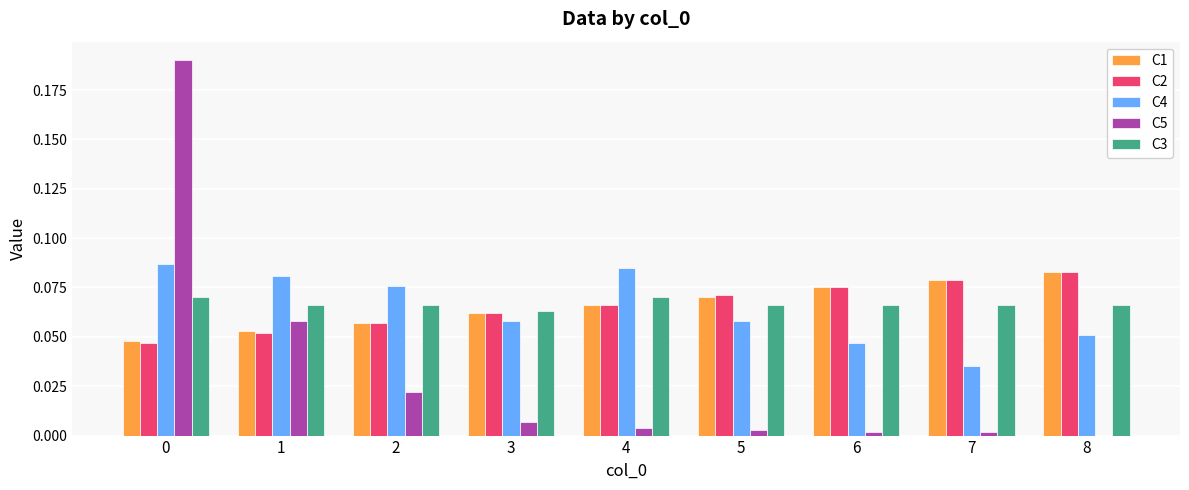

How many data points does each series have?

9